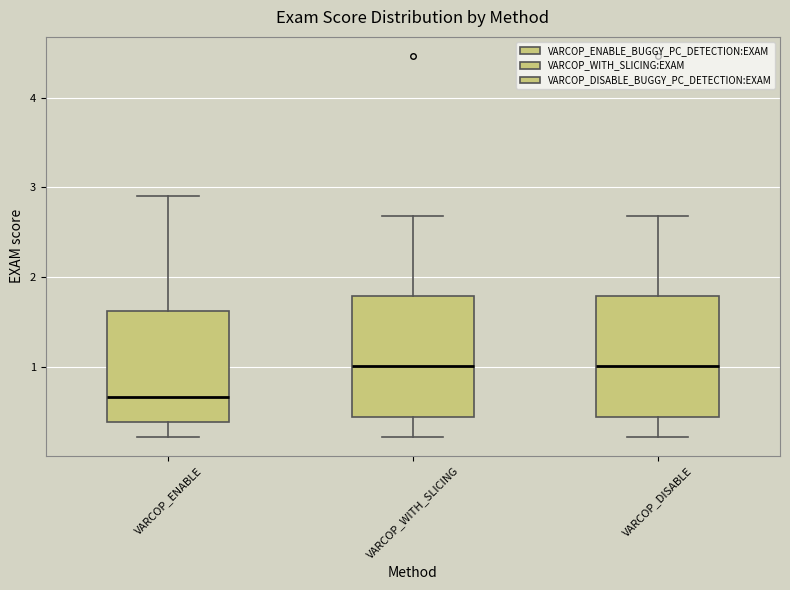

Reading left to right, read every box against the y-axis: the position of its median line, the range the box covers, and the ends of its whiskers. The values are not printed on the chart, so give them approximately, as read against the axis.

VARCOP_ENABLE: median 0.7, box 0.4 to 1.6, whiskers 0.2 to 2.9
VARCOP_WITH_SLICING: median 1.0, box 0.4 to 1.8, whiskers 0.2 to 2.7
VARCOP_DISABLE: median 1.0, box 0.4 to 1.8, whiskers 0.2 to 2.7